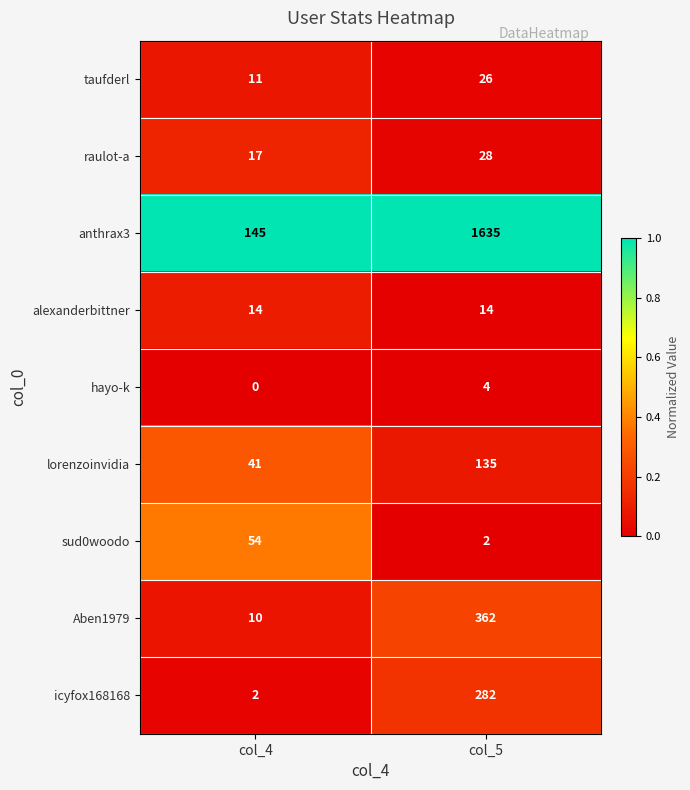

Reading right to left, extract all data points from this chart.

taufderl: 26	11
raulot-a: 28	17
anthrax3: 1635	145
alexanderbittner: 14	14
hayo-k: 4	0
lorenzoinvidia: 135	41
sud0woodo: 2	54
Aben1979: 362	10
icyfox168168: 282	2